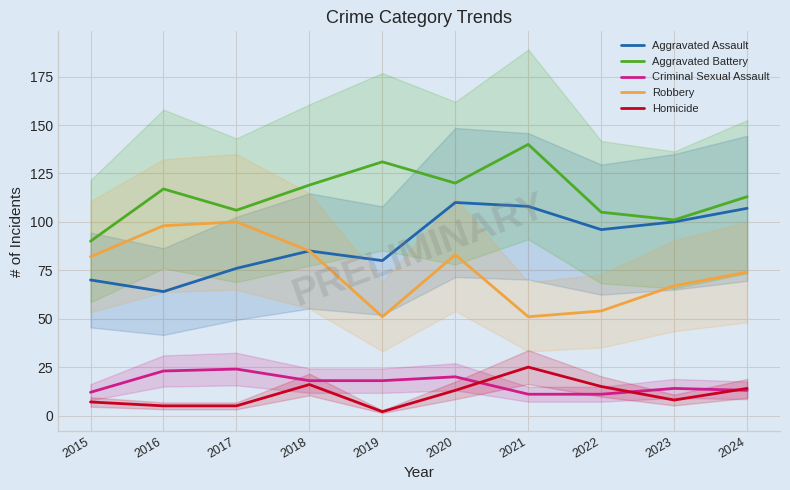

Which series has the largest total across all categories?

Aggravated Battery